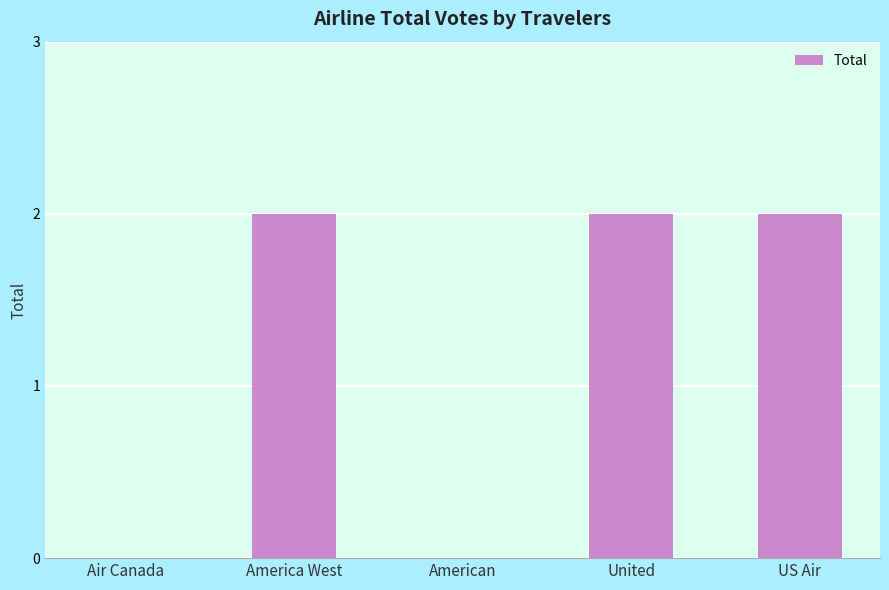

What is the sum of the values at United and America West?

4